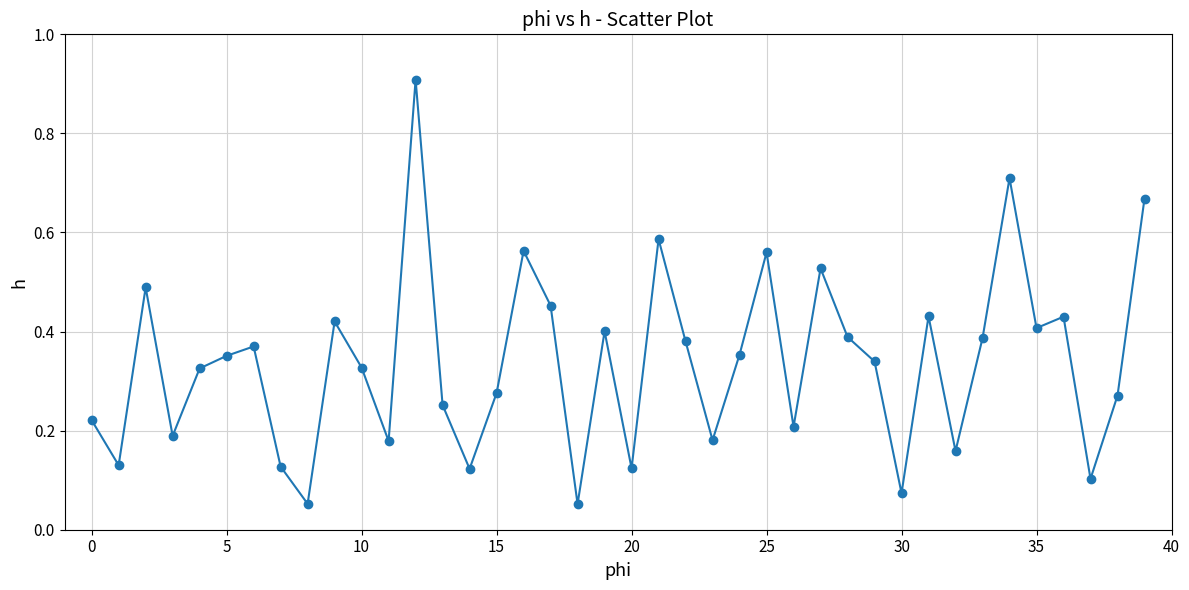

What is the difference between the maximum and minimum values?

0.9